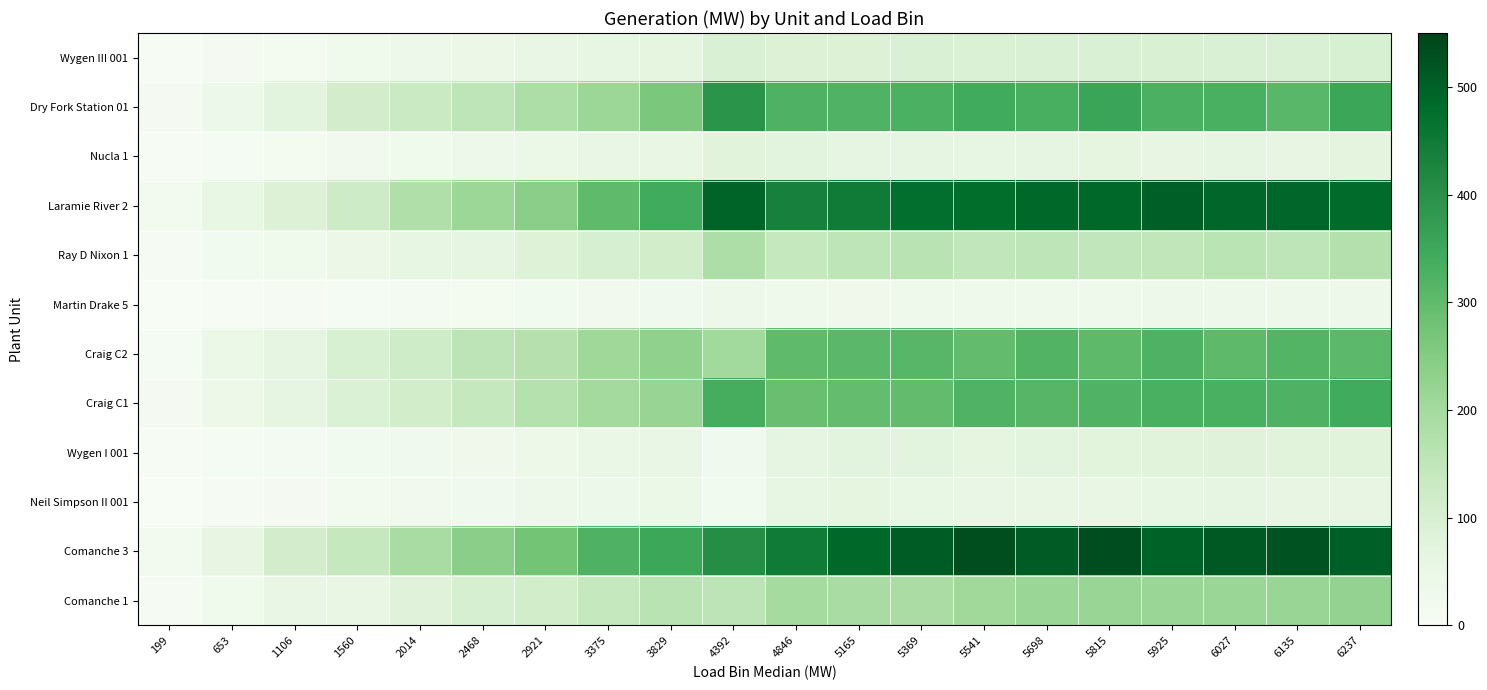

Count the number of categories in the chart.

20